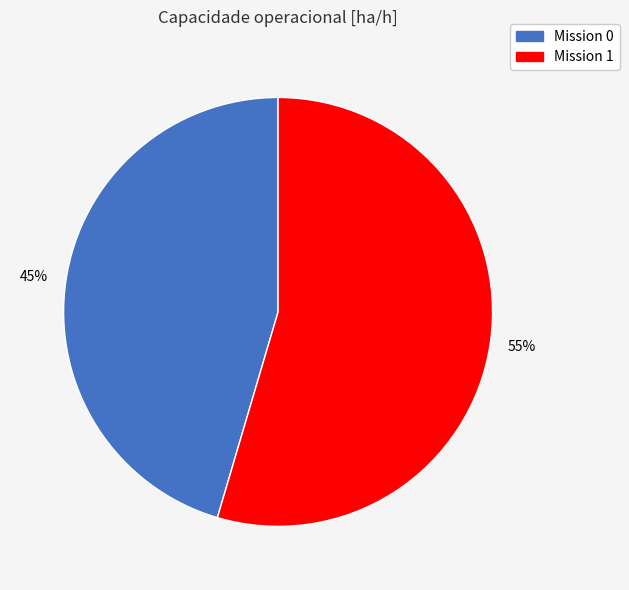

Does any single category account for the majority?

Yes